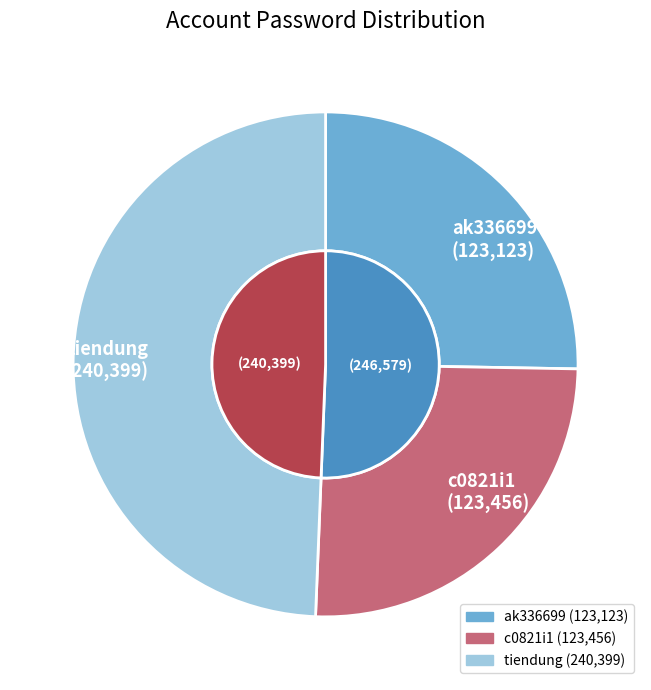

To the nearest percent, what is the combined percentage of tiendung and ak336699?

75%